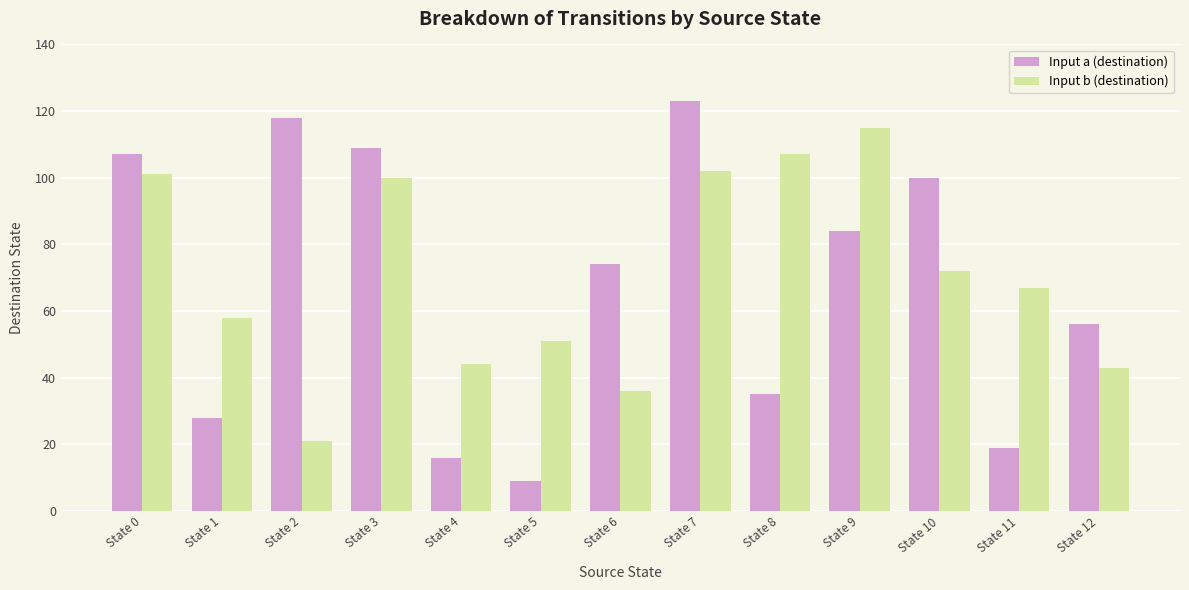

What is the spread (max minus min) of values at State 7?

21